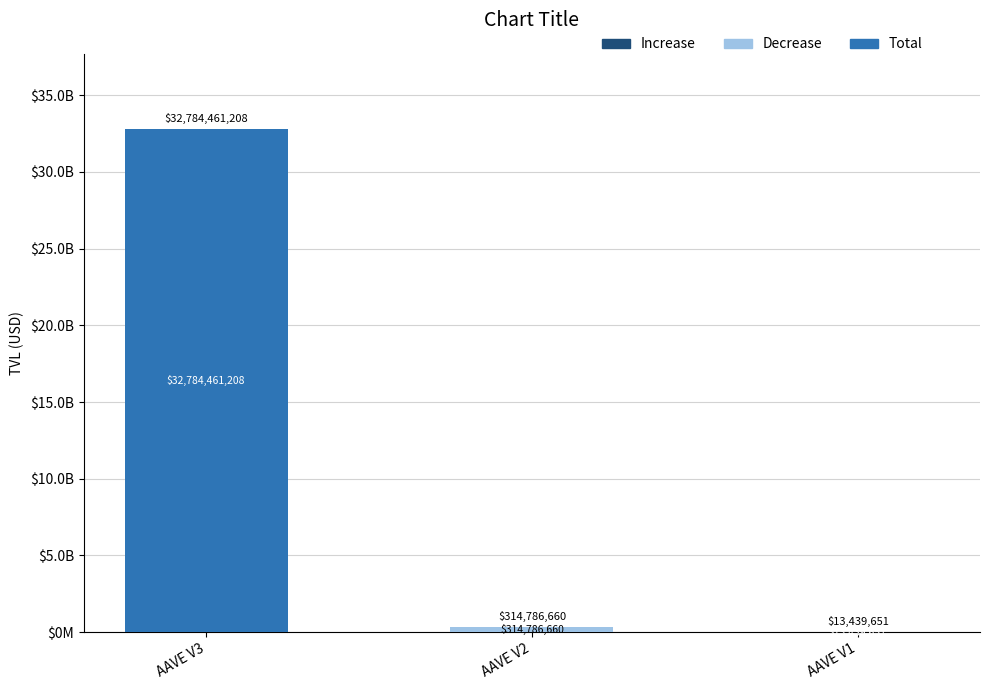

Which category has the highest value across all series?

AAVE V3